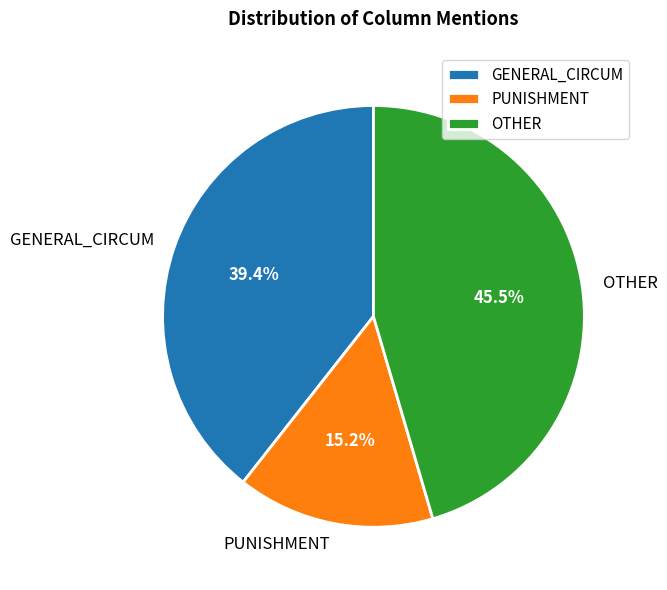

Which slice is the largest?

OTHER